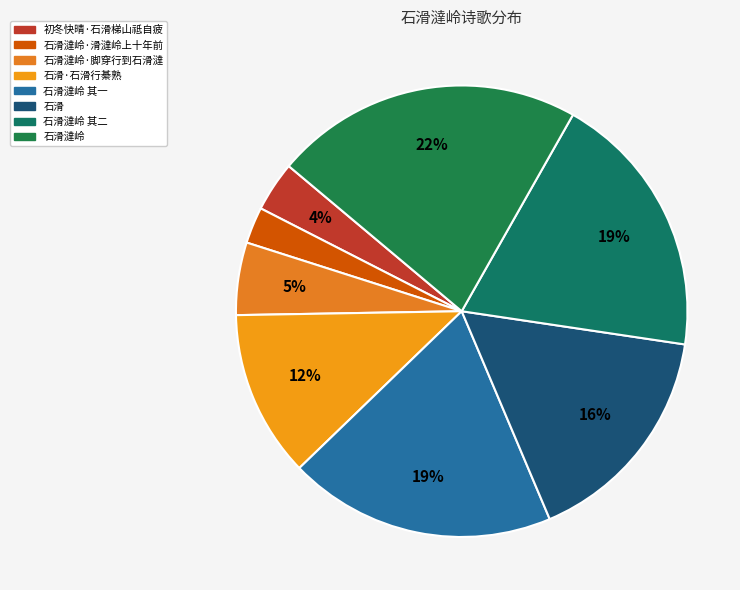

To the nearest percent, what percentage of the pie is 石滑澾岭·滑澾岭上十年前?

3%